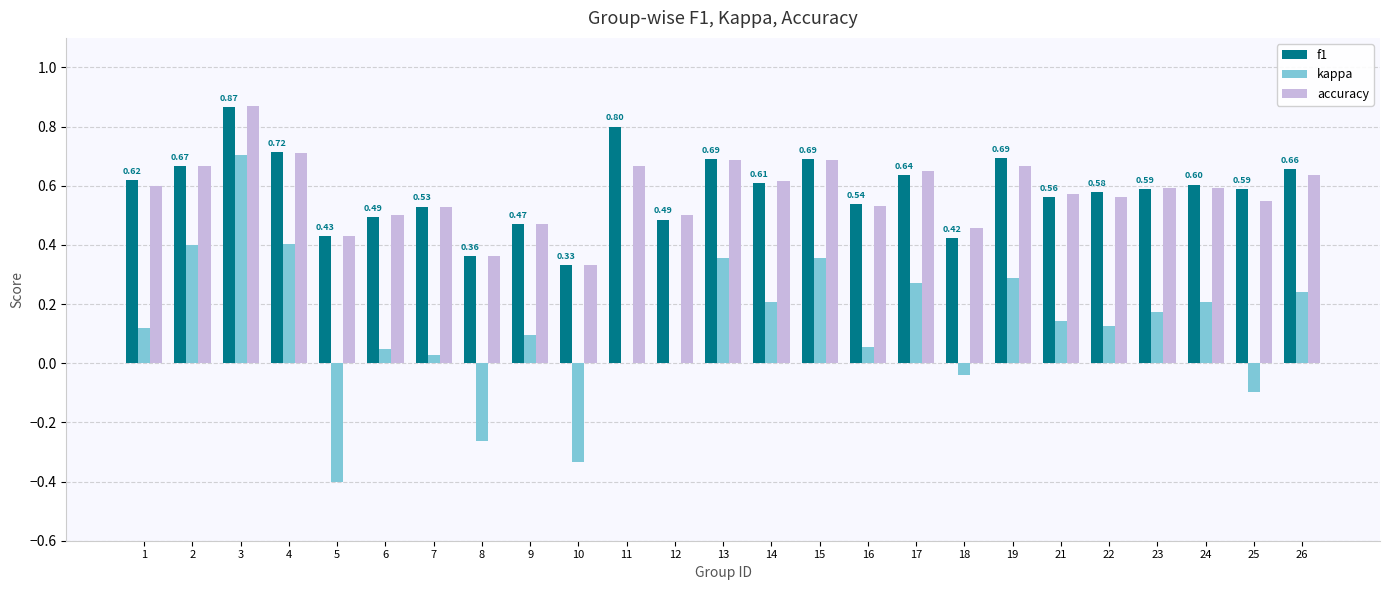

At which label does kappa first exceed 0?

1